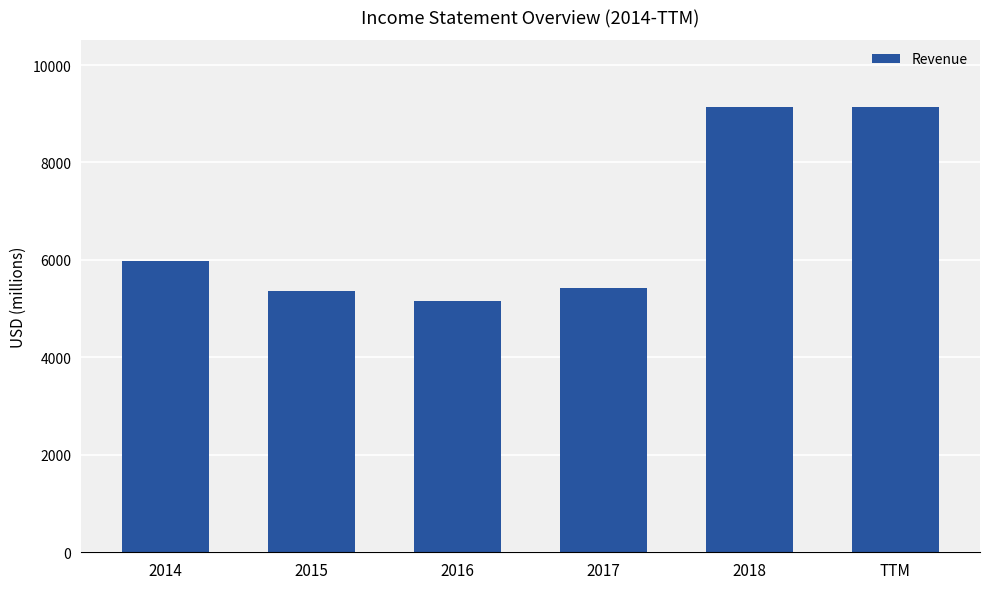

How many bars are there in total?

6